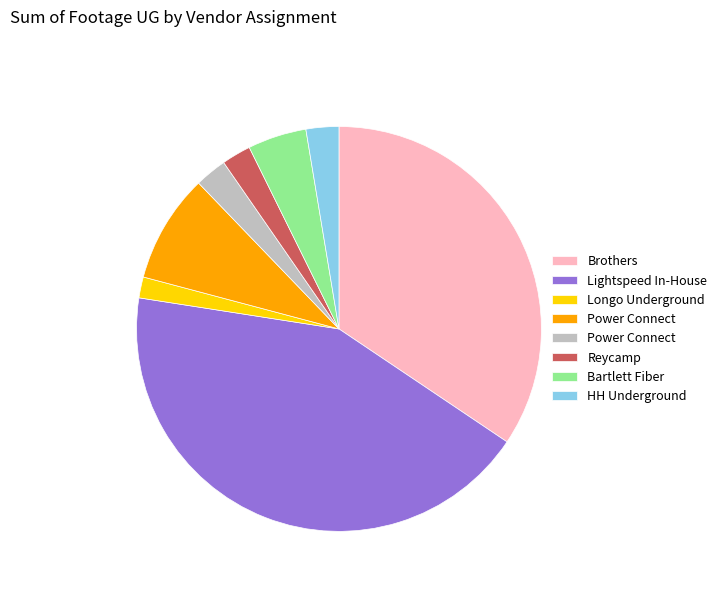

Is there any slice that represents more than half of the pie?

No